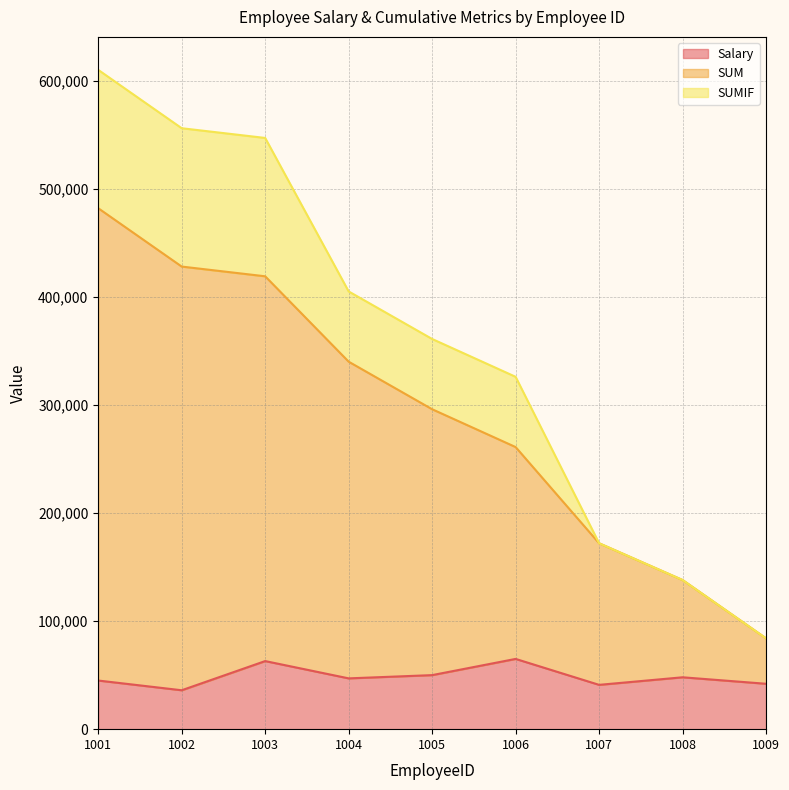

How many data points does each series have?

9